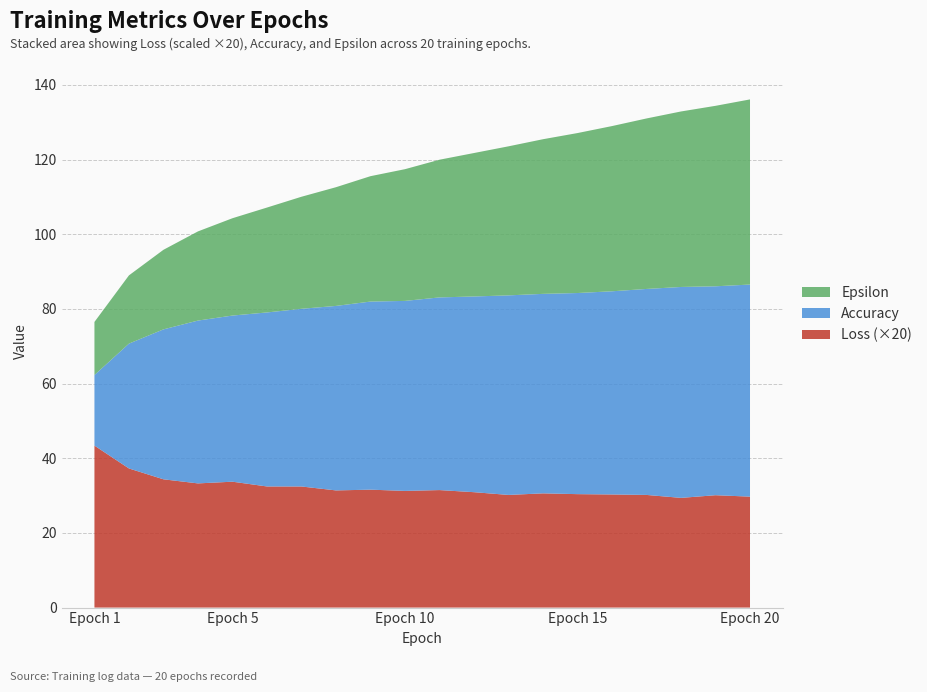

Reading left to right, what are all the values shown in this chart?

Loss: 2.2	1.9	1.7	1.7	1.7	1.6	1.6	1.6	1.6	1.6	1.6	1.5	1.5	1.5	1.5	1.5	1.5	1.5	1.5	1.5
Accuracy: 18.9	33.4	40.2	43.6	44.5	46.6	47.6	49.4	50.4	50.9	51.6	52.4	53.4	53.4	53.9	54.4	55.2	56.5	56.0	56.8
Epsilon: 14.2	18.3	21.3	23.9	26.1	28.1	30.0	31.8	33.6	35.3	36.9	38.4	39.9	41.4	42.8	44.2	45.7	47.0	48.3	49.6